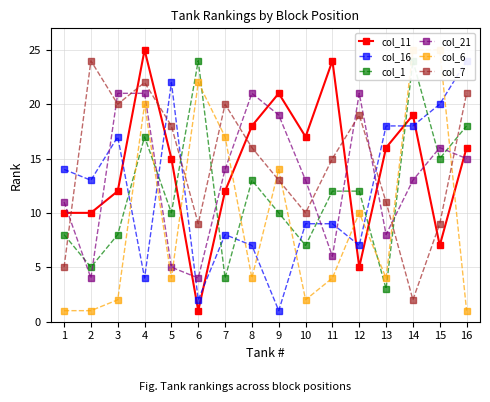

What is the sum of all col_6 values?

156